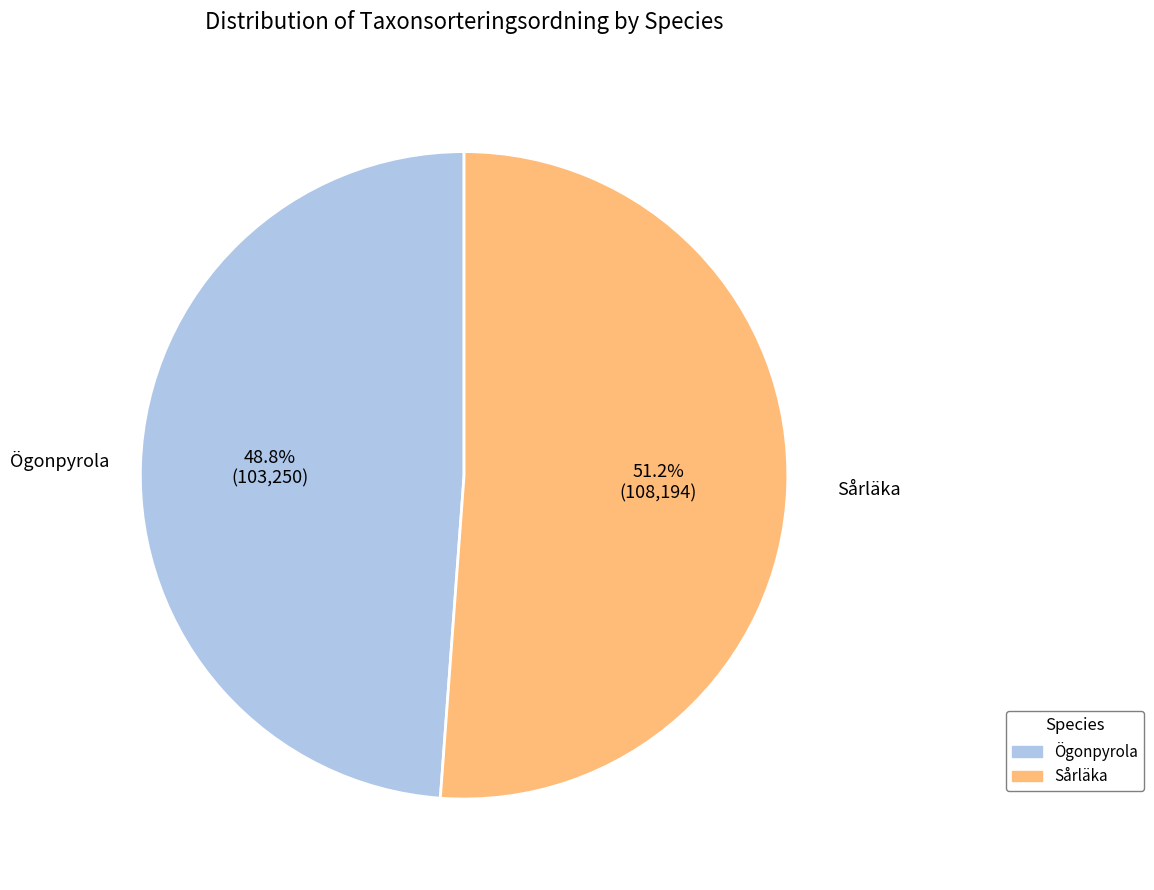

Count the number of slices in the pie.

2